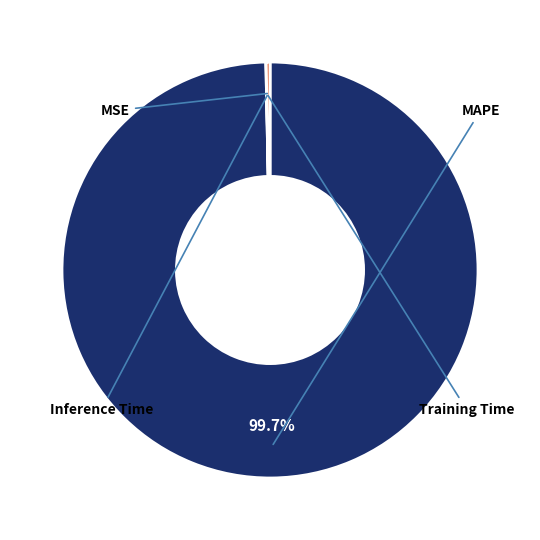

Does any single category account for the majority?

Yes